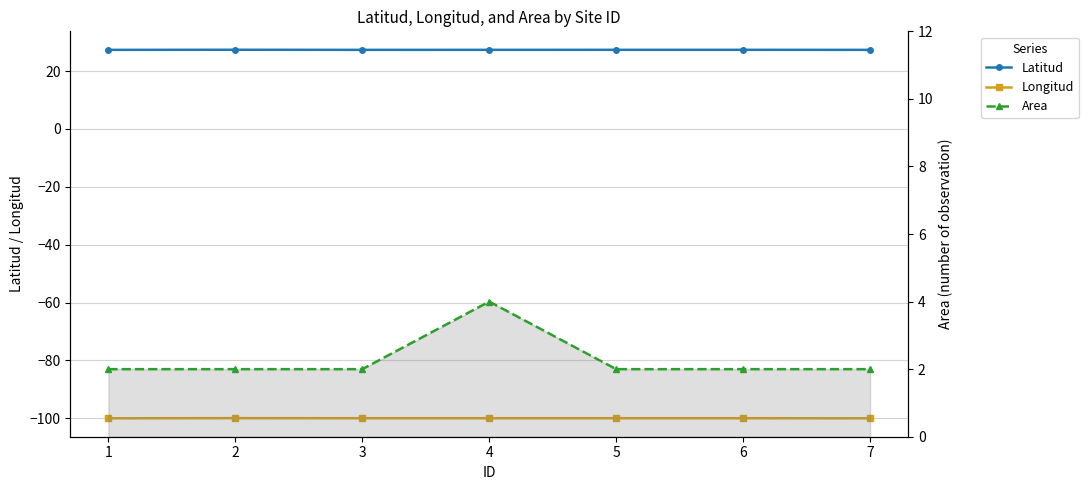

Reading right to left, transcribe all the data shown in this chart.

Latitud: 7=27.3	6=27.3	5=27.3	4=27.3	3=27.3	2=27.4	1=27.3
Longitud: 7=-100.0	6=-100.0	5=-100.0	4=-100.0	3=-100.0	2=-99.9	1=-100.0
Area: 7=2.0	6=2.0	5=2.0	4=4.0	3=2.0	2=2.0	1=2.0